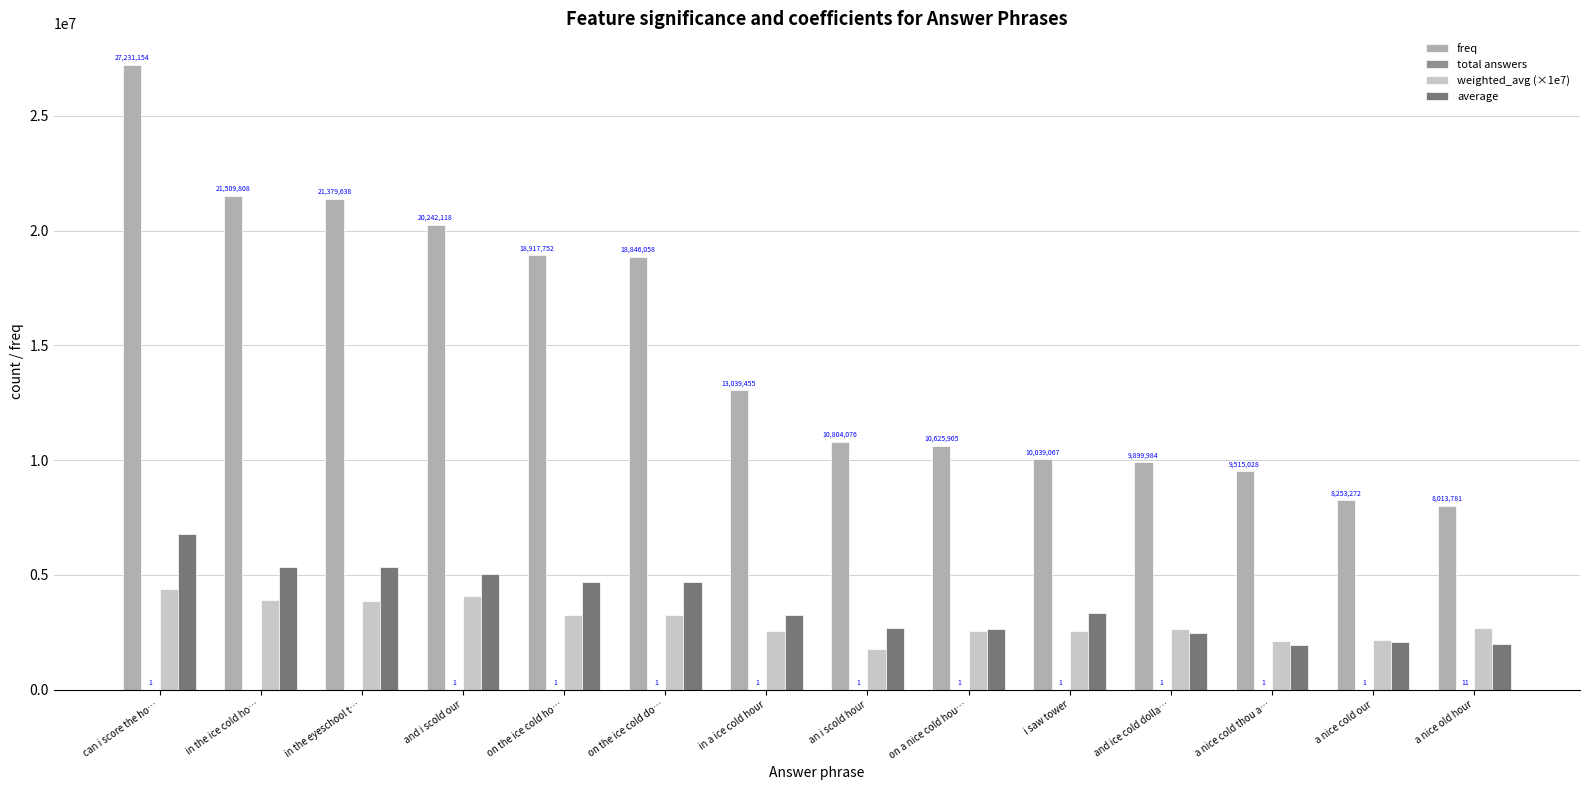

At which category does the chart reach its peak across all series?

can i score the ho…